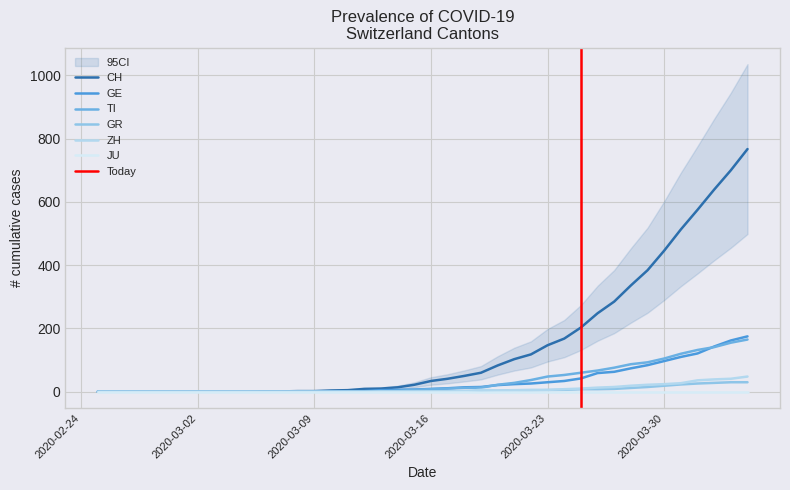

Which series has the widest spread of values?

CH